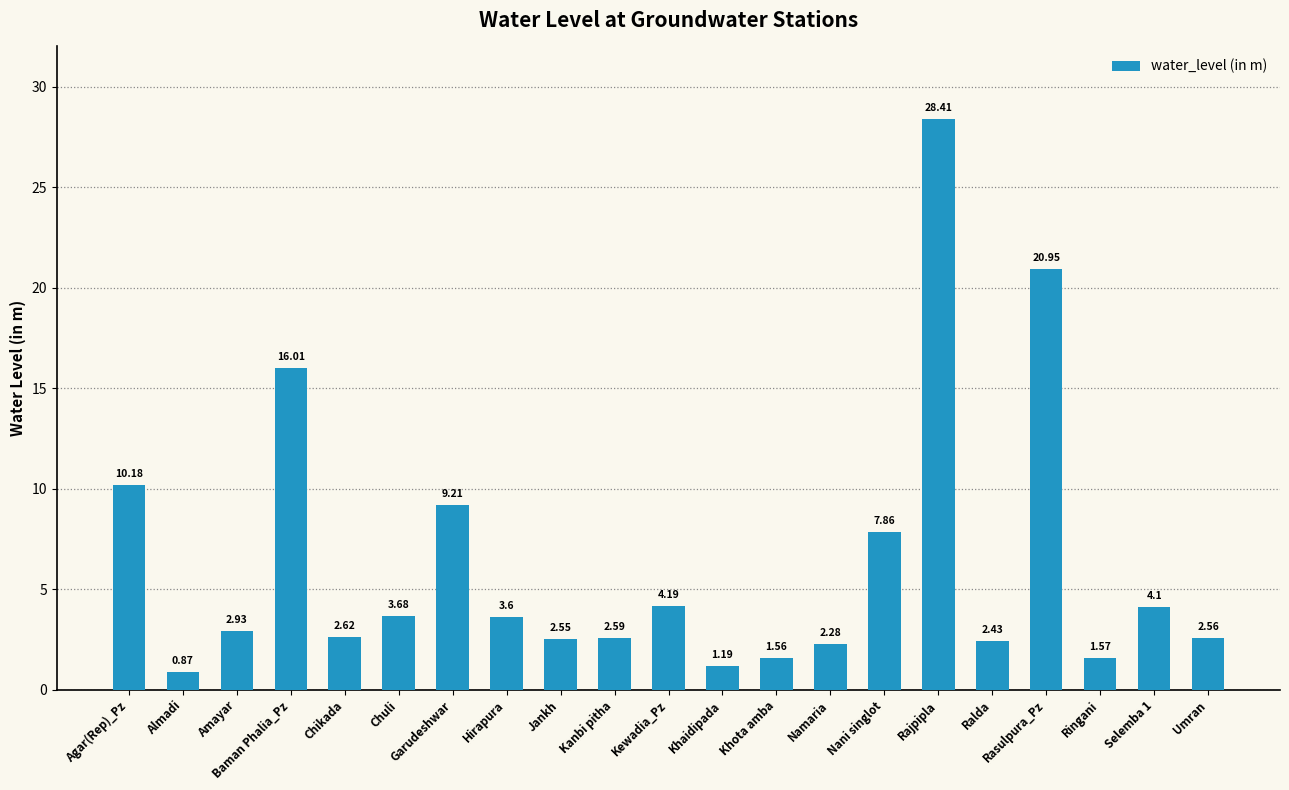

What is the sum of the values at Ringani and Chikada?

4.2